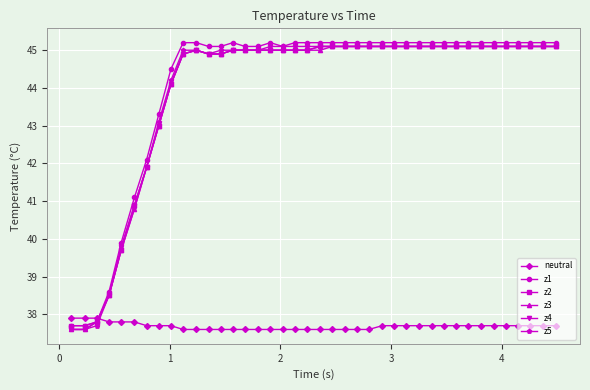

What is the difference between the second highest and minimum values in the z5 series?

7.5